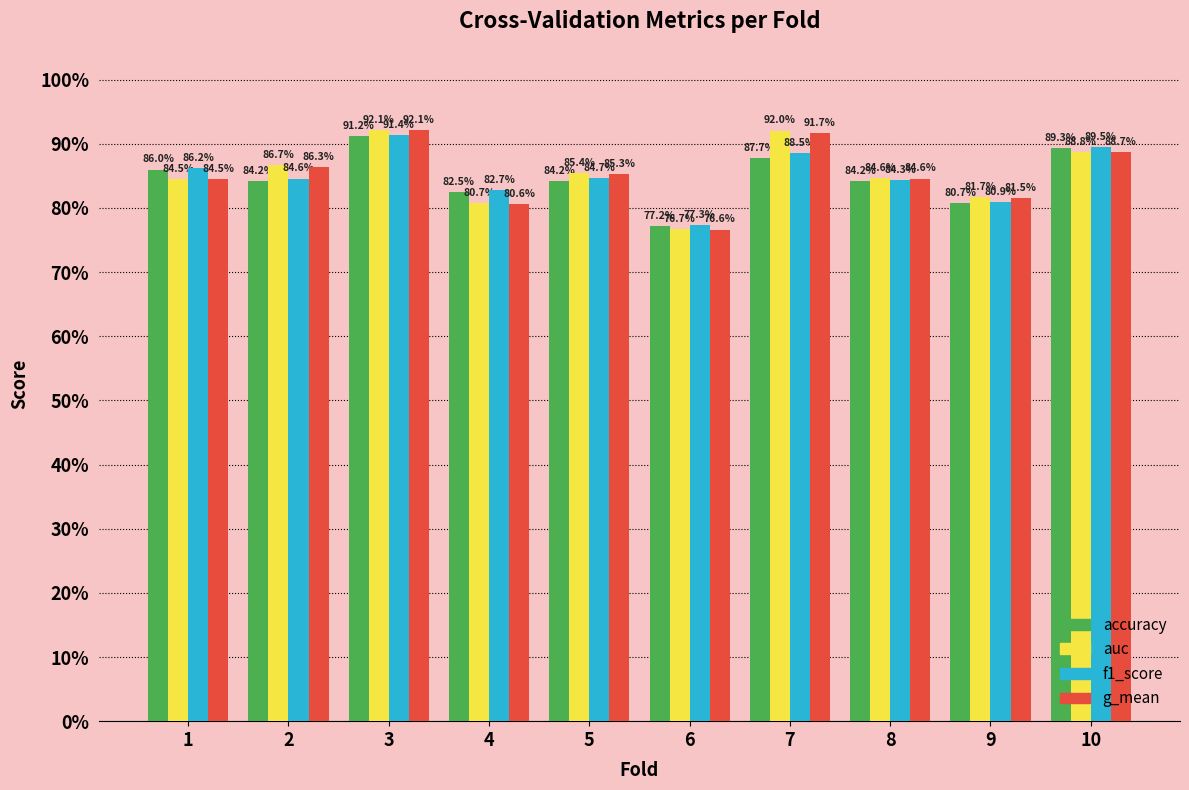

Reading right to left, list all the values displayed in this chart.

accuracy: 10=0.9	9=0.8	8=0.8	7=0.9	6=0.8	5=0.8	4=0.8	3=0.9	2=0.8	1=0.9
auc: 10=0.9	9=0.8	8=0.8	7=0.9	6=0.8	5=0.9	4=0.8	3=0.9	2=0.9	1=0.8
f1_score: 10=0.9	9=0.8	8=0.8	7=0.9	6=0.8	5=0.8	4=0.8	3=0.9	2=0.8	1=0.9
g_mean: 10=0.9	9=0.8	8=0.8	7=0.9	6=0.8	5=0.9	4=0.8	3=0.9	2=0.9	1=0.8